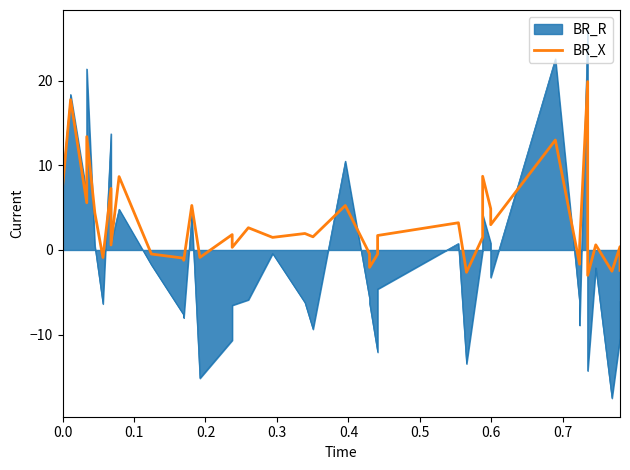

What is the average value?

3.1